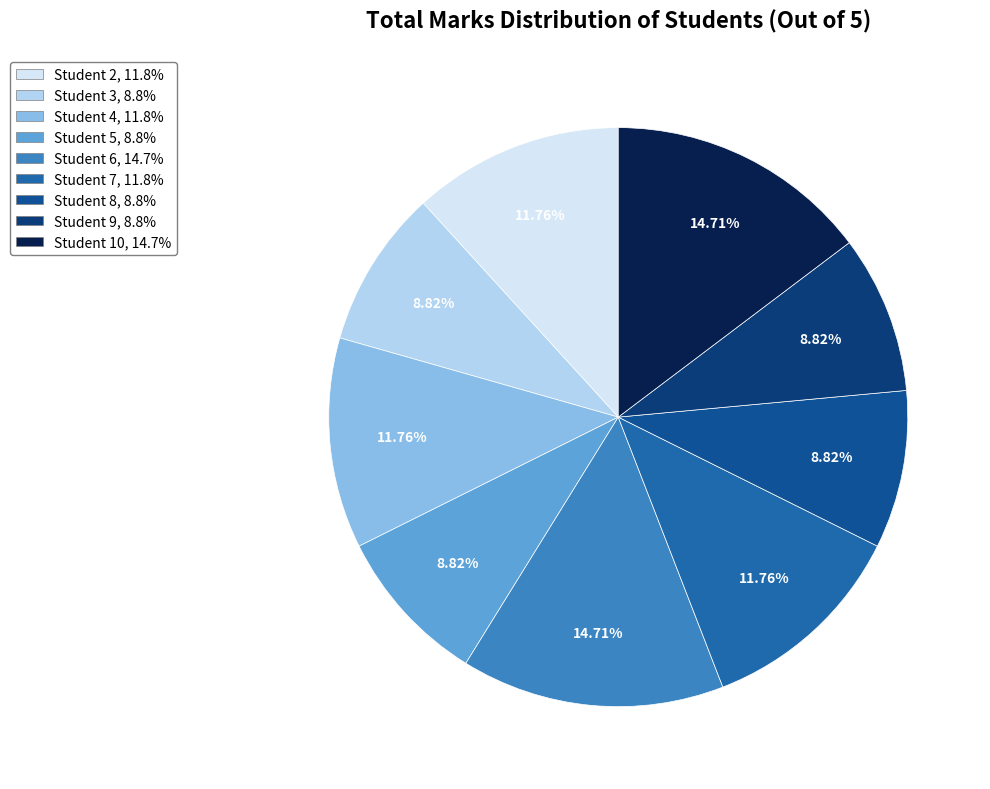

Which slice is the largest?

Student 6